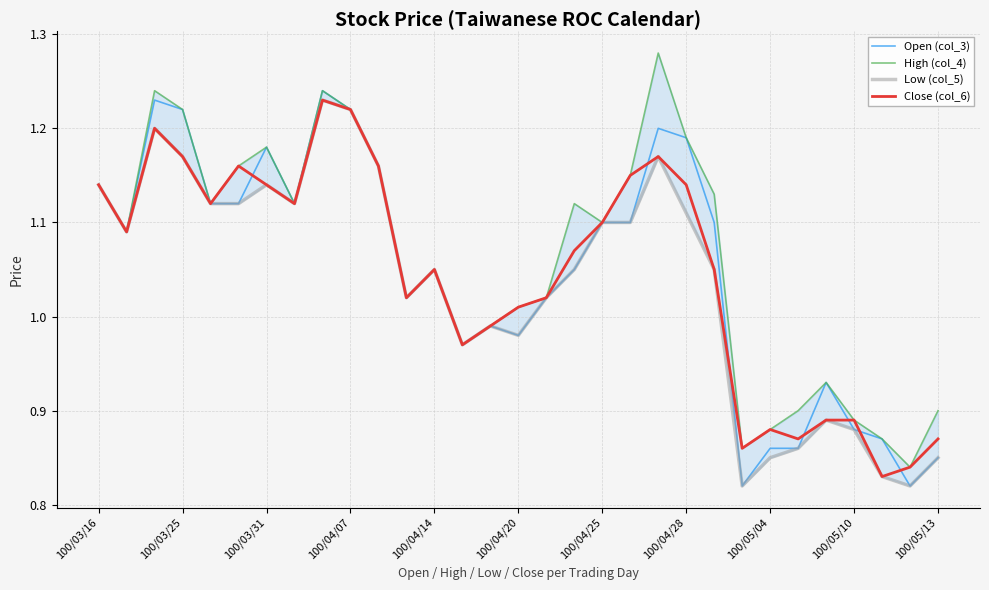

True or false: Close (col_6) has a value of 0.5 at 100/03/25.

False